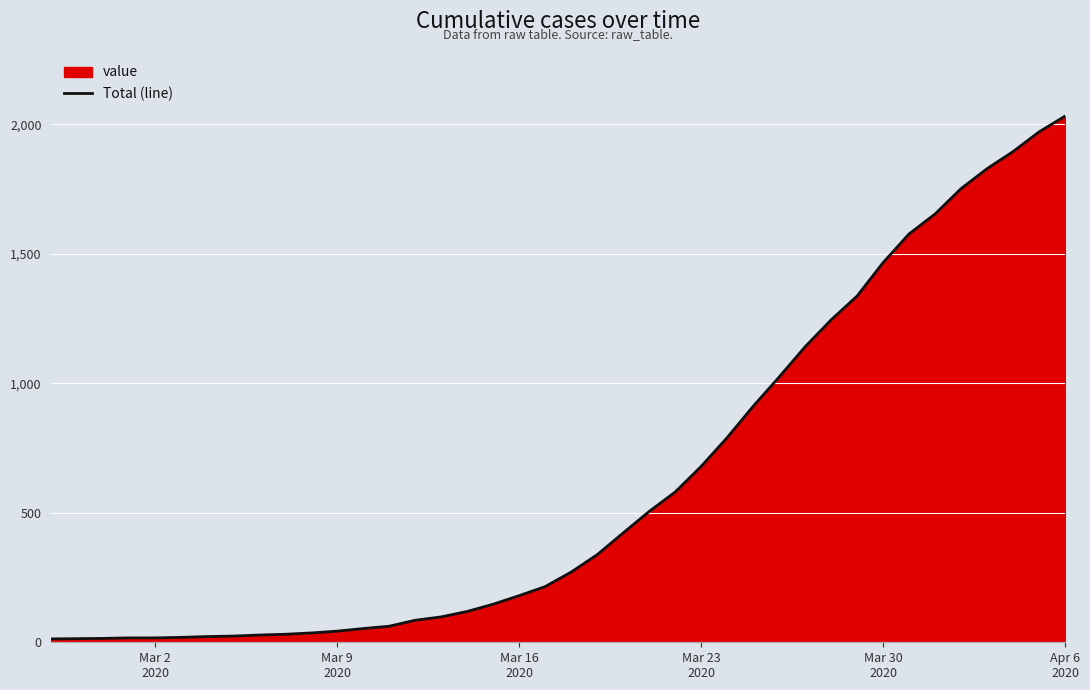

What is the greatest value displayed?

2032